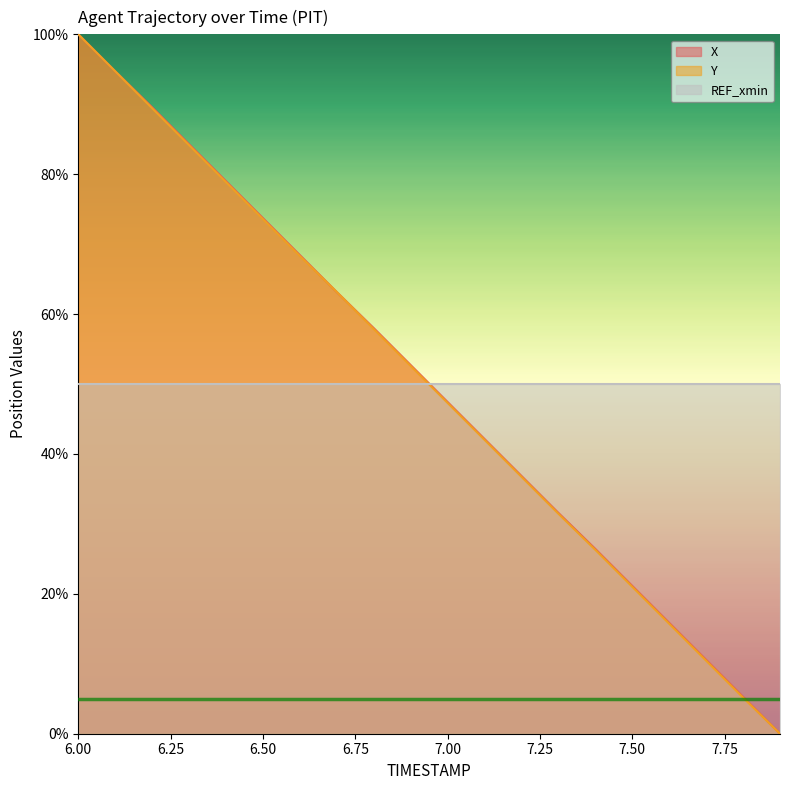

How many values in the Y series exceed 52?

10